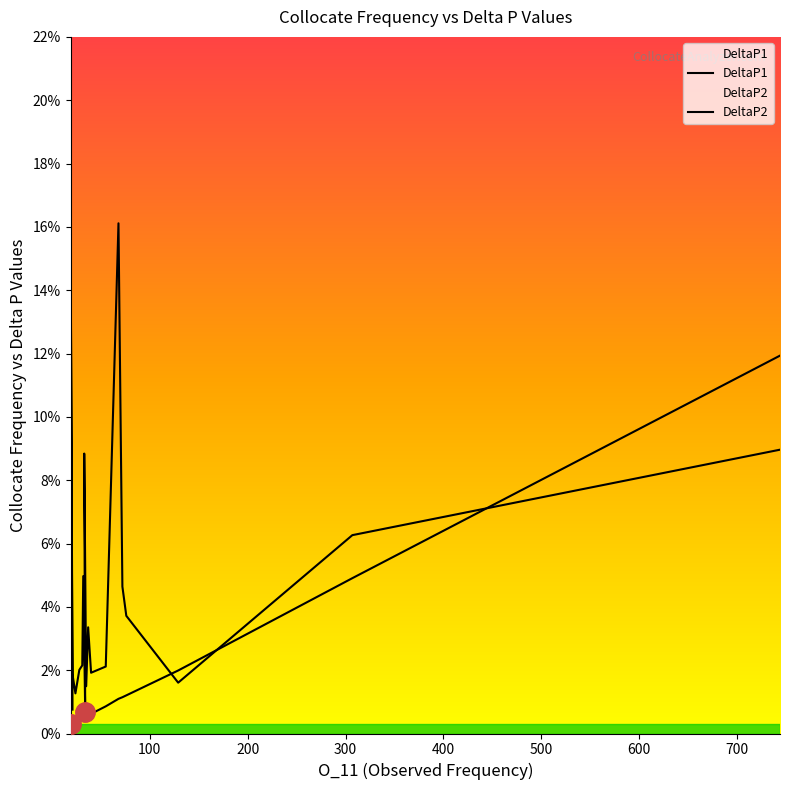

How many data points does each series have?

20